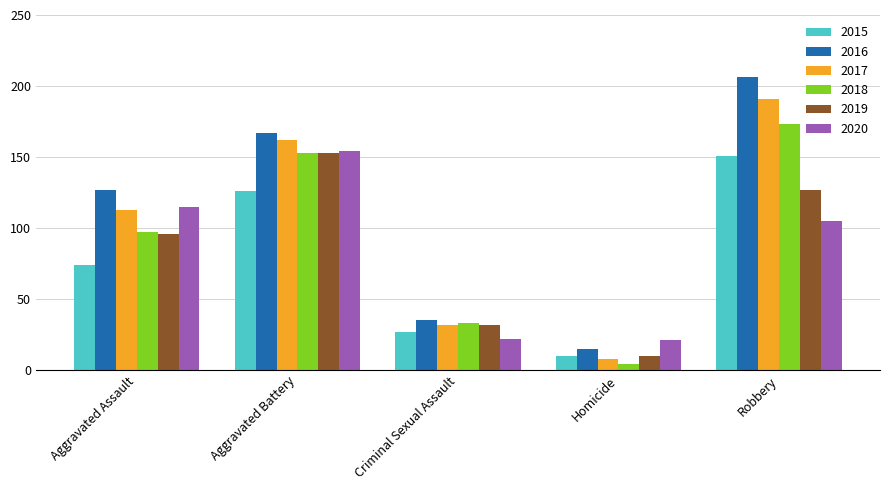

What is the value of the 2018 bar at the 5th from the left?

173